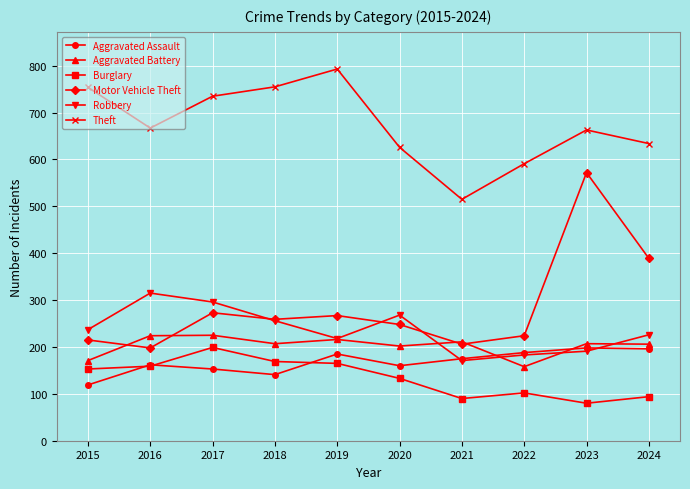

What is the difference between the highest and lowest values at 2015?

635